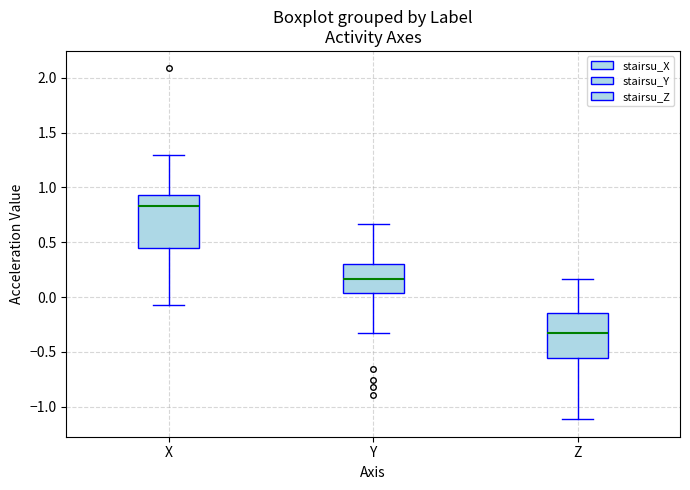

Which box has the highest median line?

X